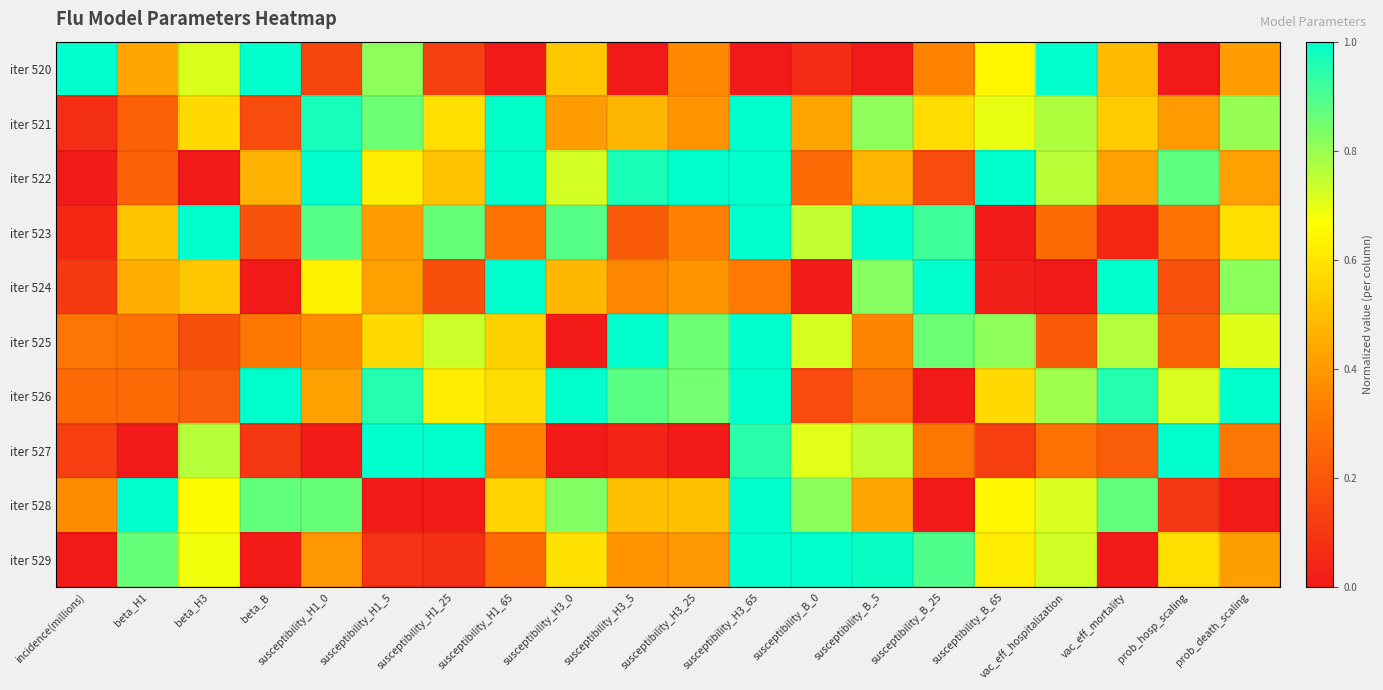

What is the spread (max minus min) of values at susceptibility_B_5?

1.0